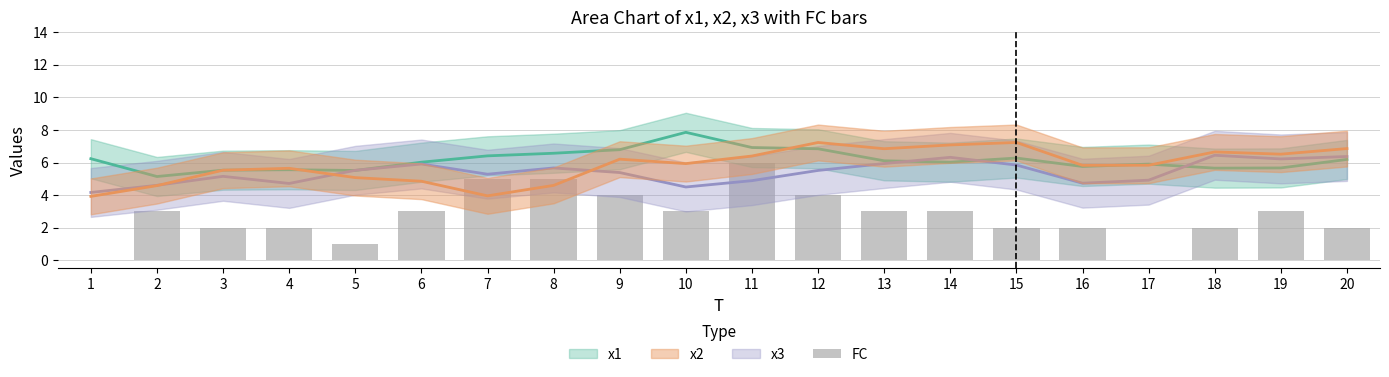

What is the ratio of the value at 11 to the value at 20?

3.0